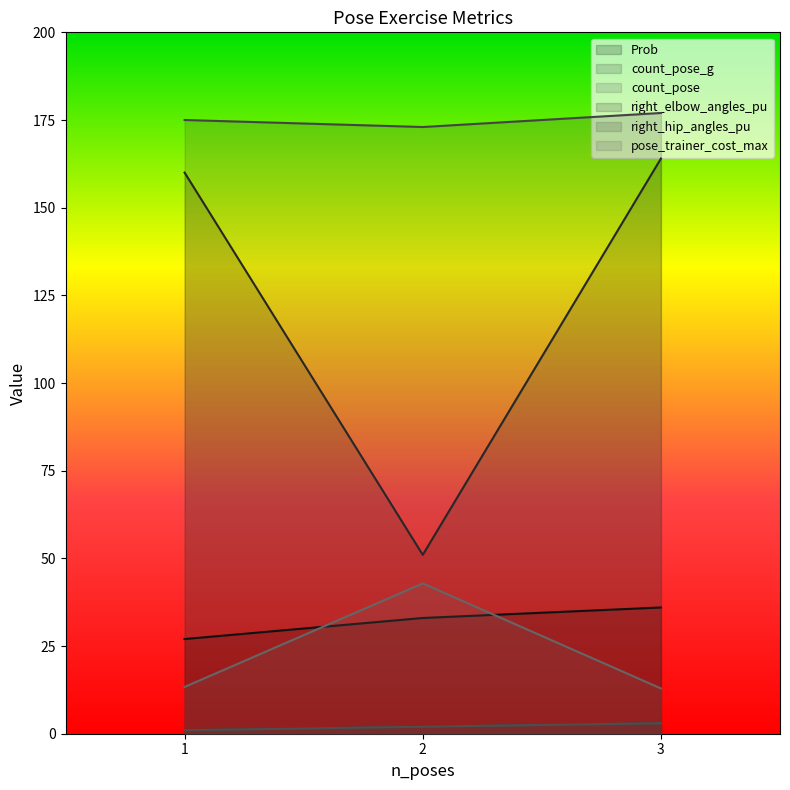

List the series in order of their peak value, lowest first.

count_pose_g, count_pose, Prob, pose_trainer_cost_max, right_elbow_angles_pu, right_hip_angles_pu